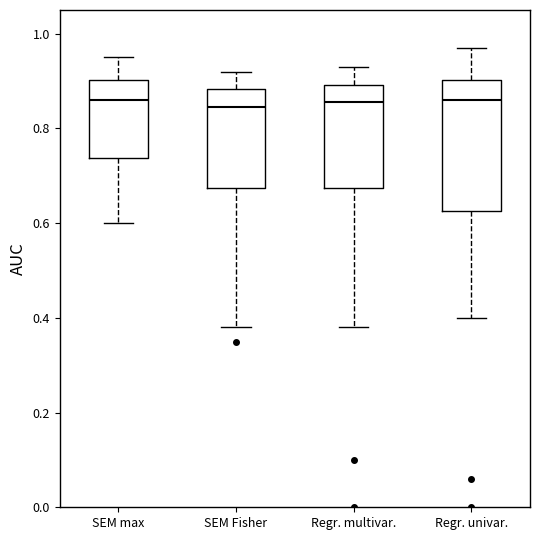

Where does the lower whisker of the box for SEM Fisher end on the y-axis? The values are not printed on the chart, so give them approximately, as read against the axis.

0.38